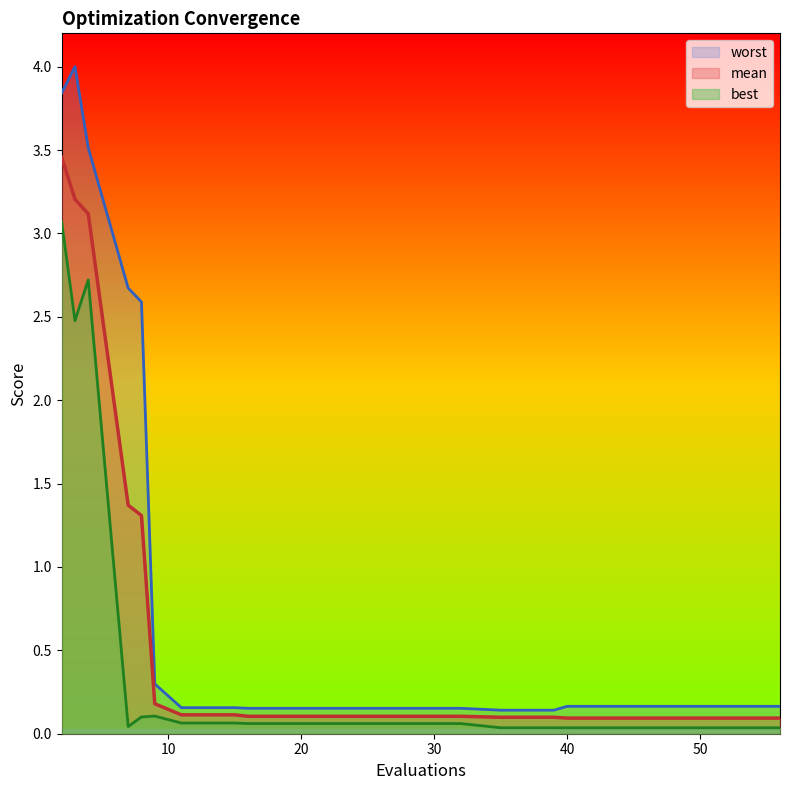

What is the maximum value shown in the chart?

4.0